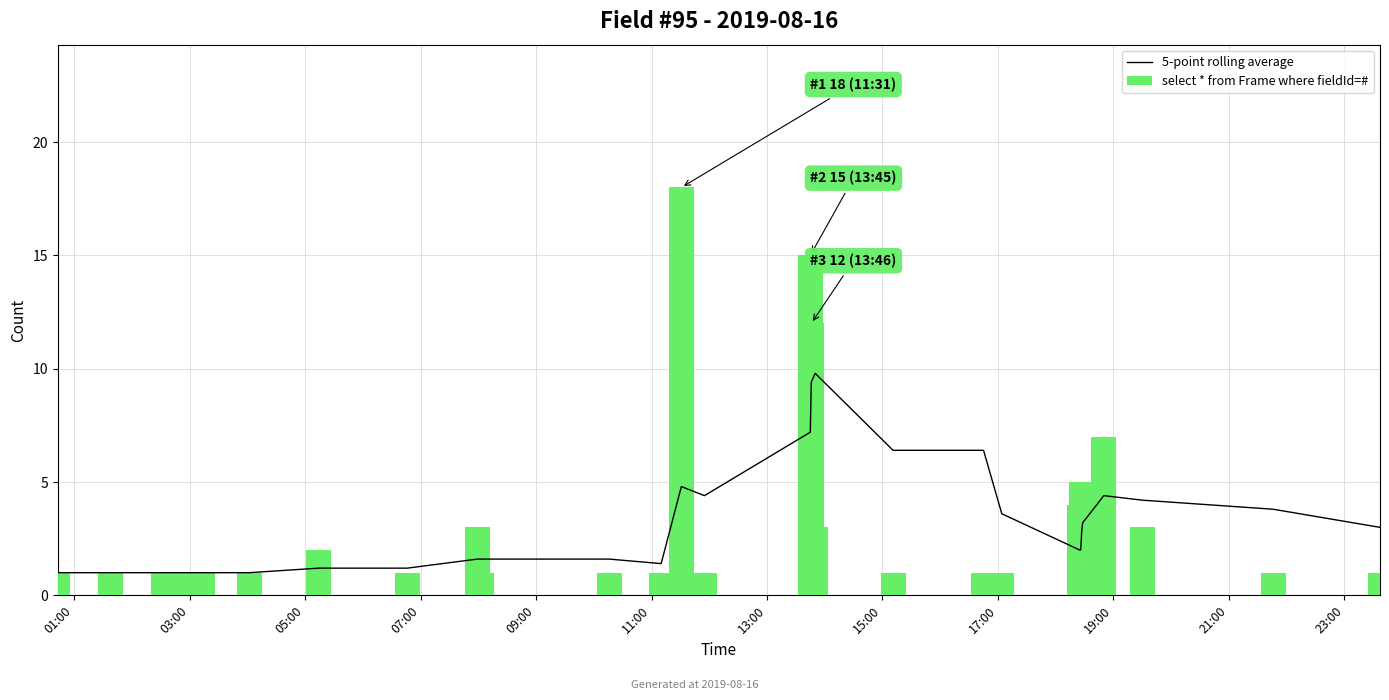

What is the difference between the maximum and minimum values in the select * from Frame where fieldId=# series?

17